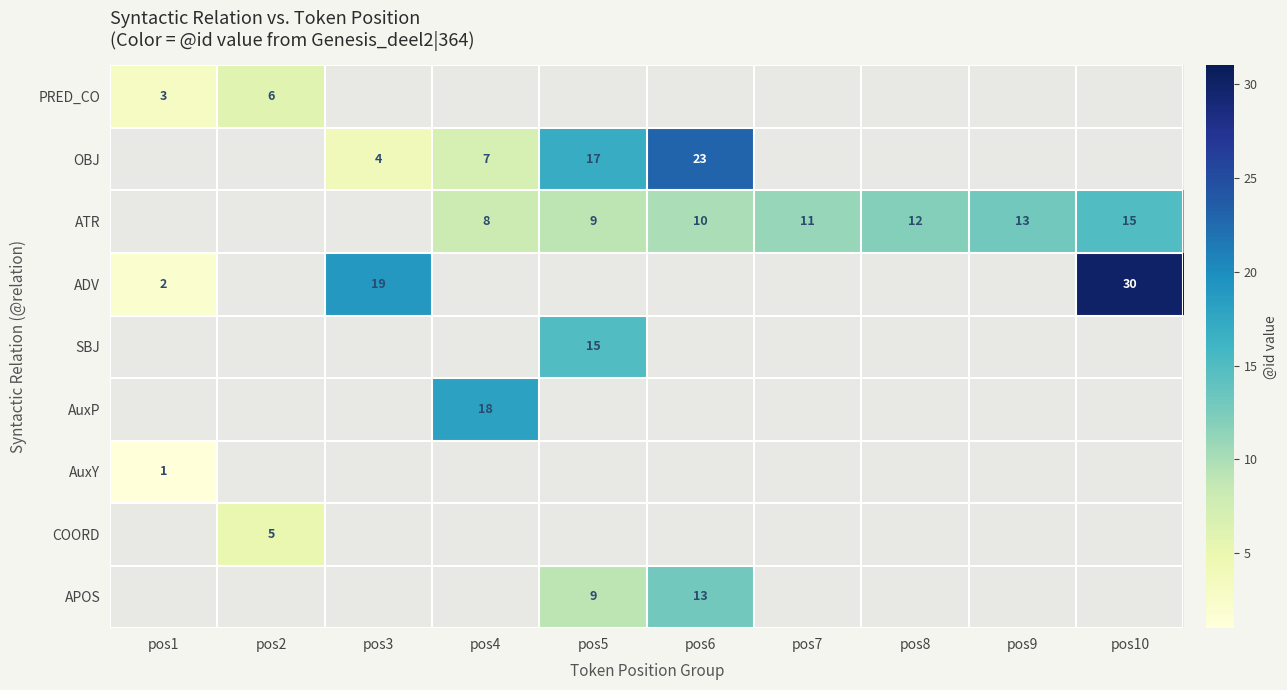

True or false: OBJ has a value of 17 at pos5.

True